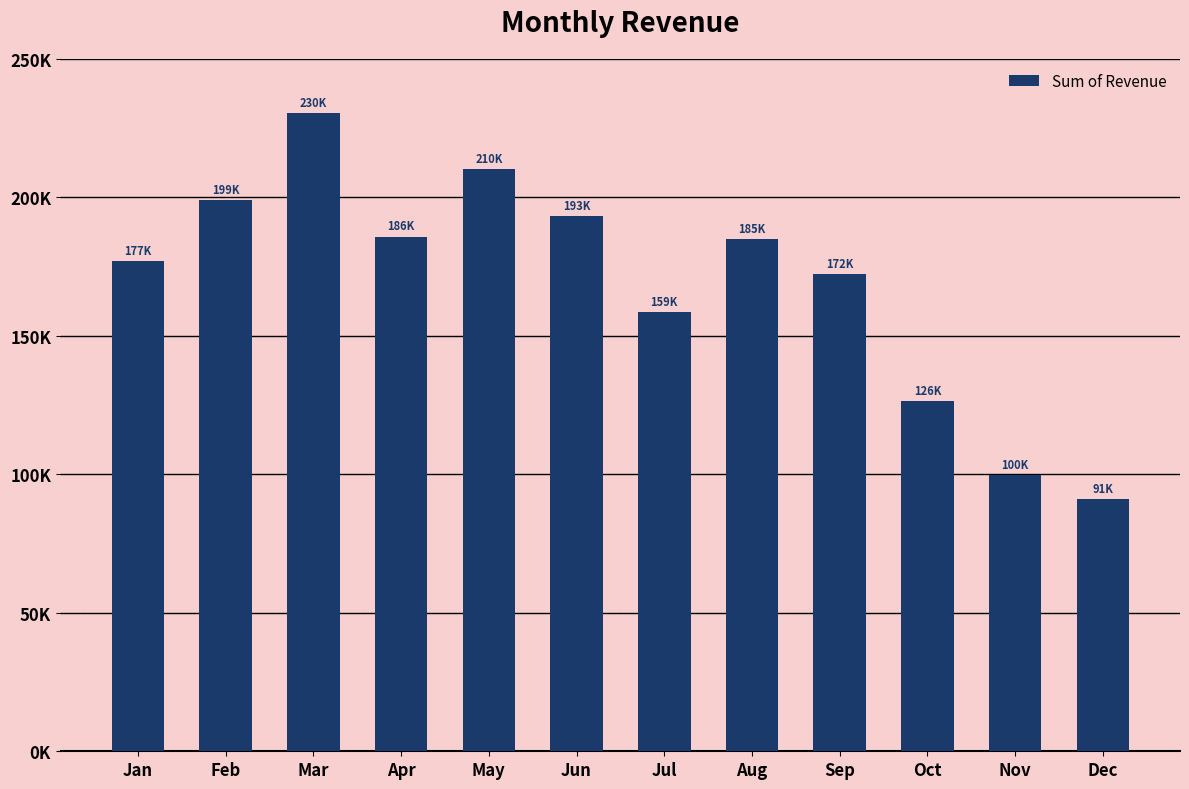

Does the chart contain any negative values?

No